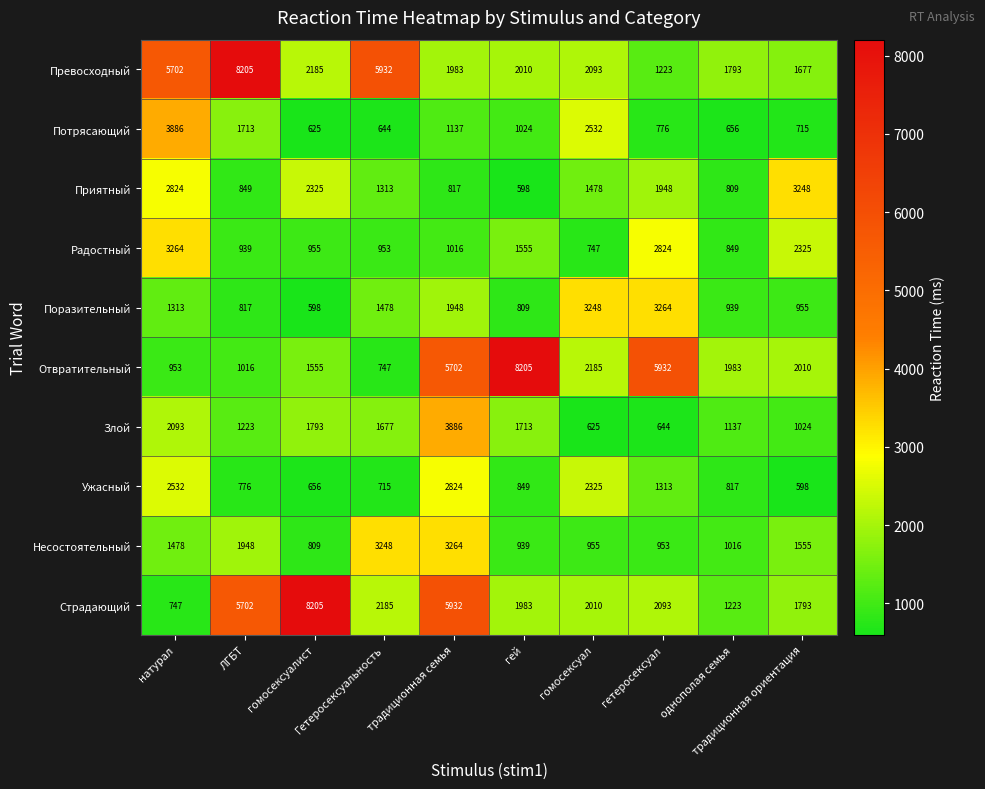

Which series has the largest total across all categories?

Превосходный